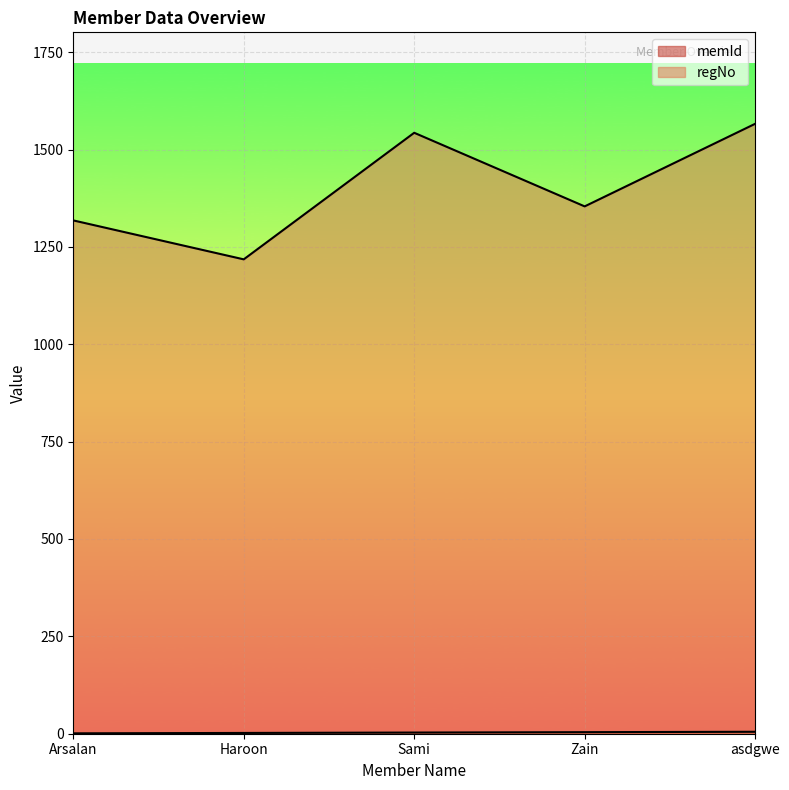

At which label is memId closest to 3?

Sami